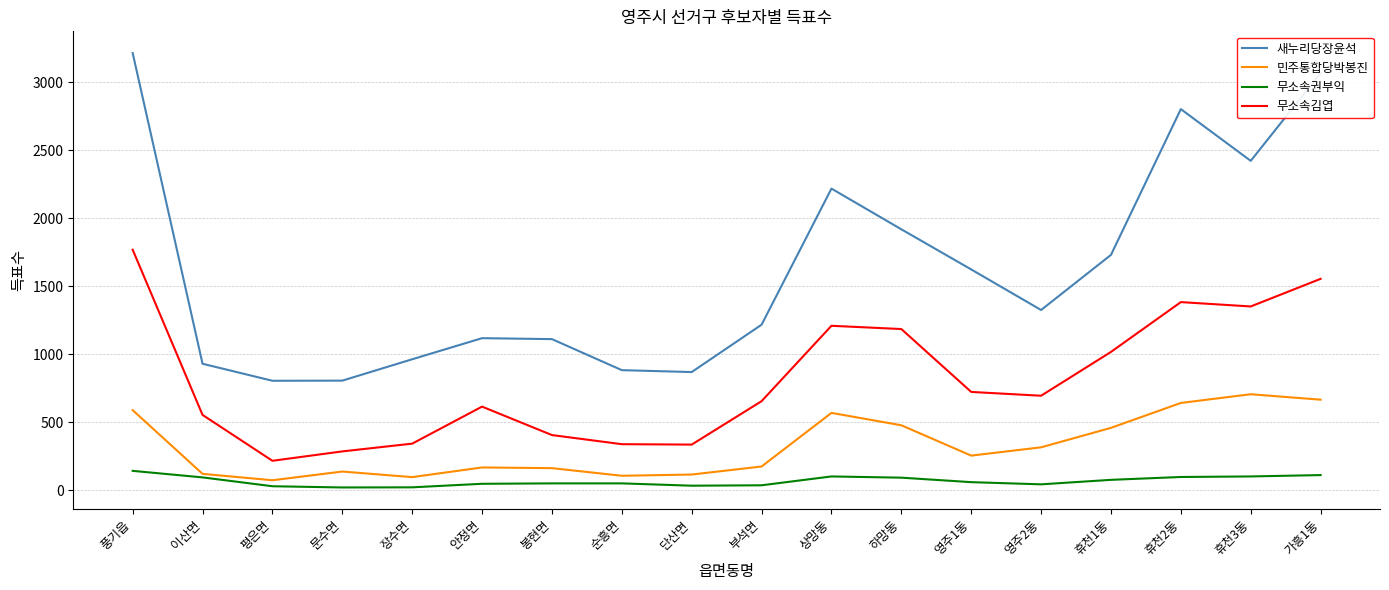

What is the spread (max minus min) of values at 상망동?

2115